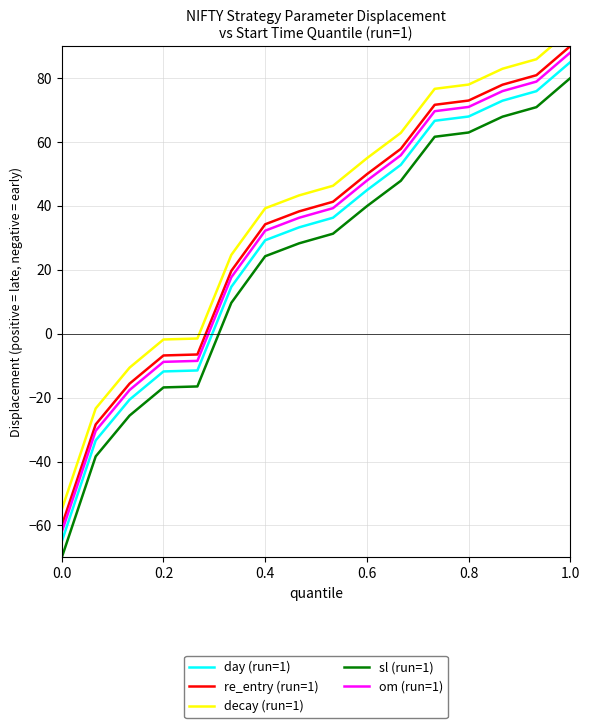

True or false: om (run=1) and re_entry (run=1) intersect in this chart.

False